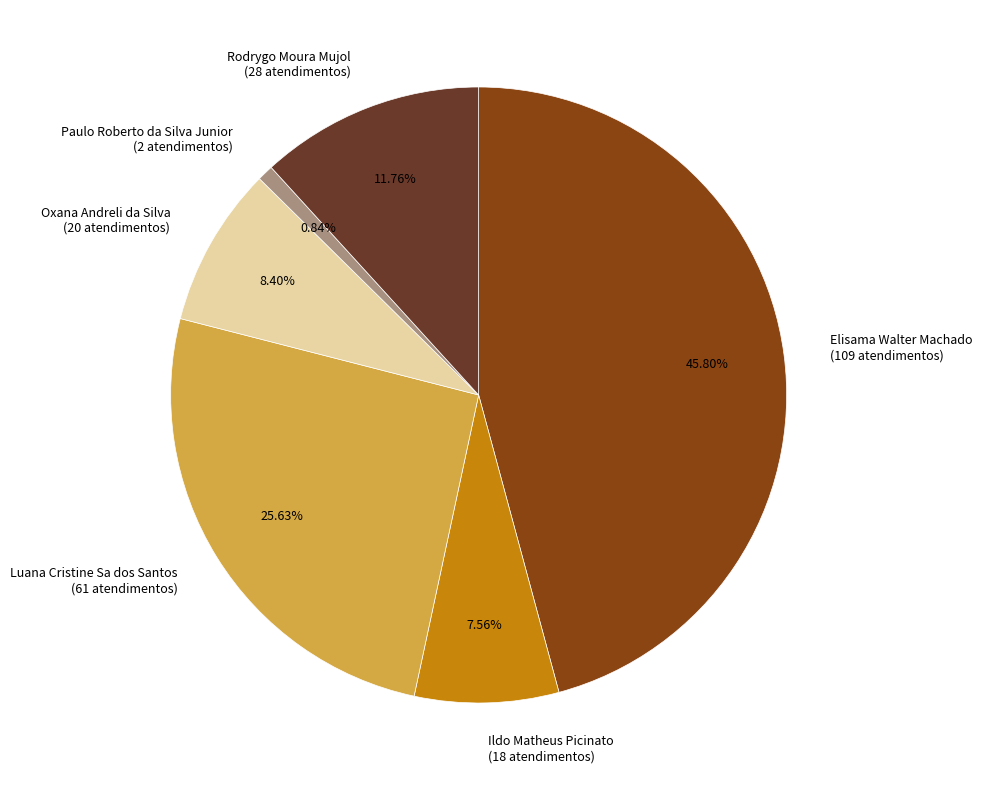

Does Luana Cristine Sa dos Santos represent more than half of the total?

No